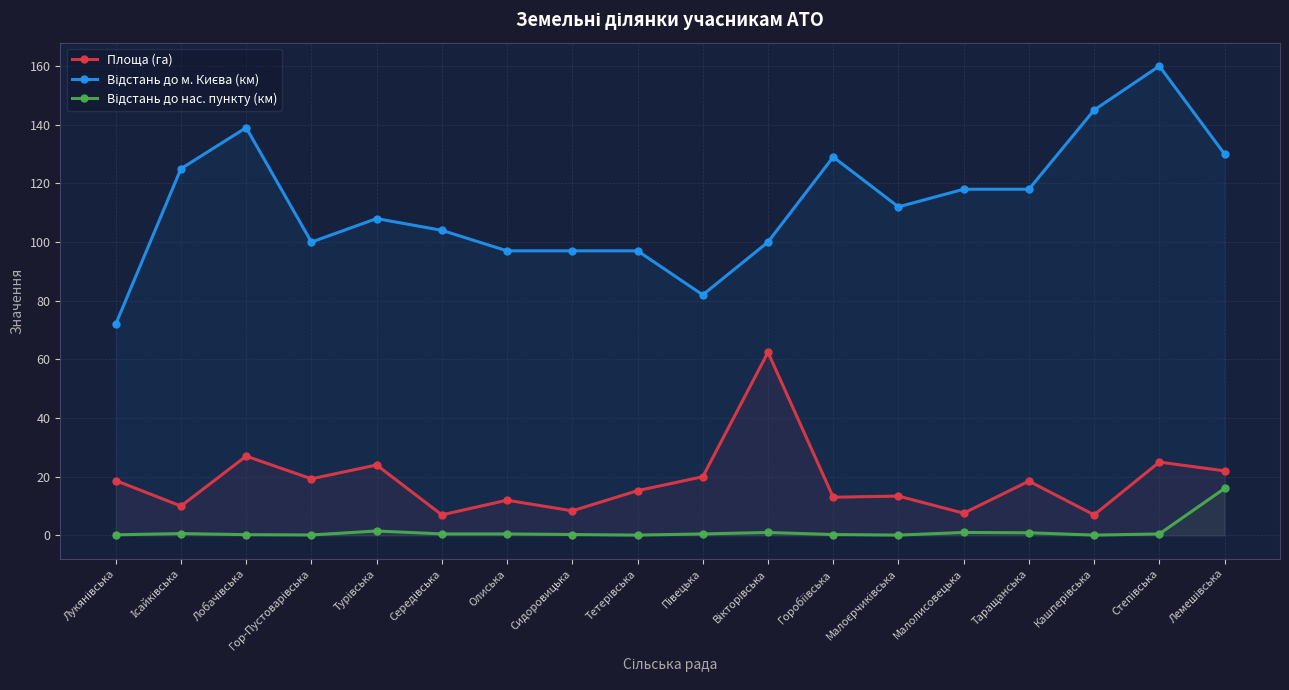

Reading left to right, list all the values displayed in this chart.

Площа (га): 18.7	10.0	27.0	19.3	24.0	7.0	12.0	8.4	15.2	20.0	62.4	13.0	13.4	7.6	18.5	7.0	25.0	22.0
Відстань до м. Києва (км): 72.0	125.0	139.0	100.0	108.0	104.0	97.0	97.0	97.0	82.0	100.0	129.0	112.0	118.0	118.0	145.0	160.0	130.0
Відстань до нас. пункту (км): 0.2	0.6	0.2	0.1	1.5	0.5	0.5	0.3	0.1	0.5	1.0	0.3	0.1	1.0	0.9	0.1	0.5	16.0